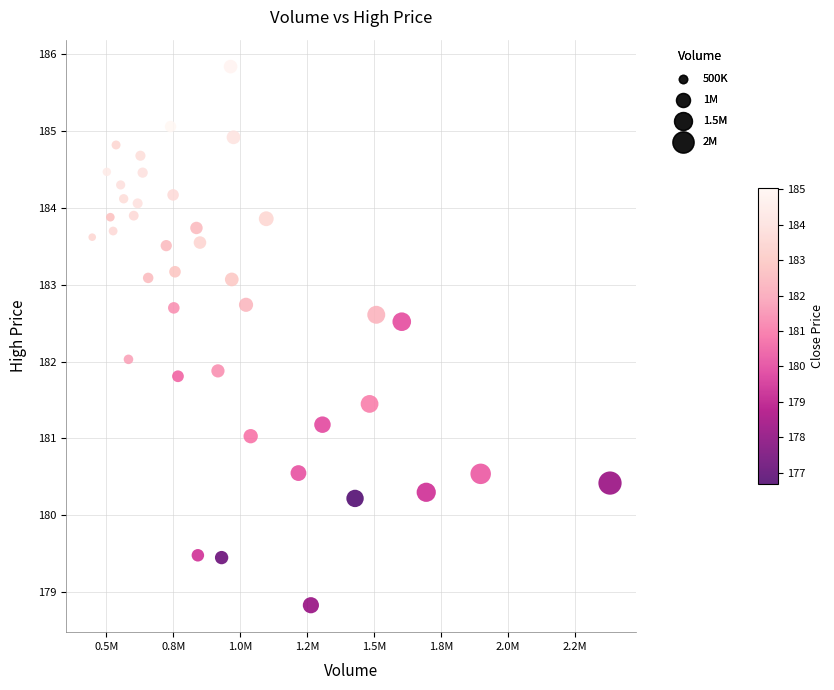

What is the range of X values (max minus min)?

1932500.0